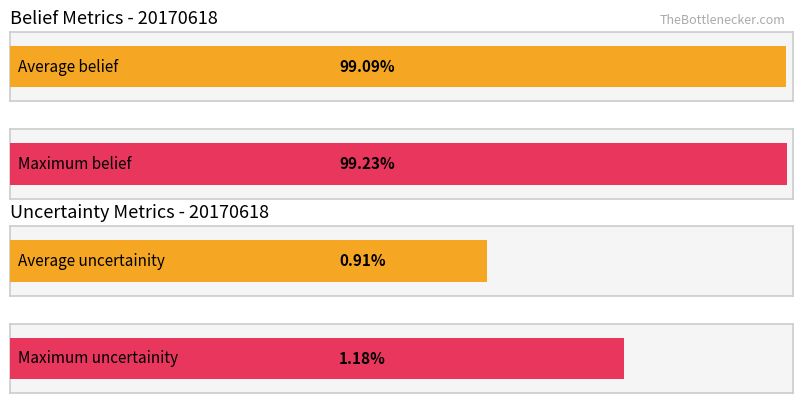

Is the value of belief at Hour 8 greater than the value of uncertainity at Hour 9?

Yes